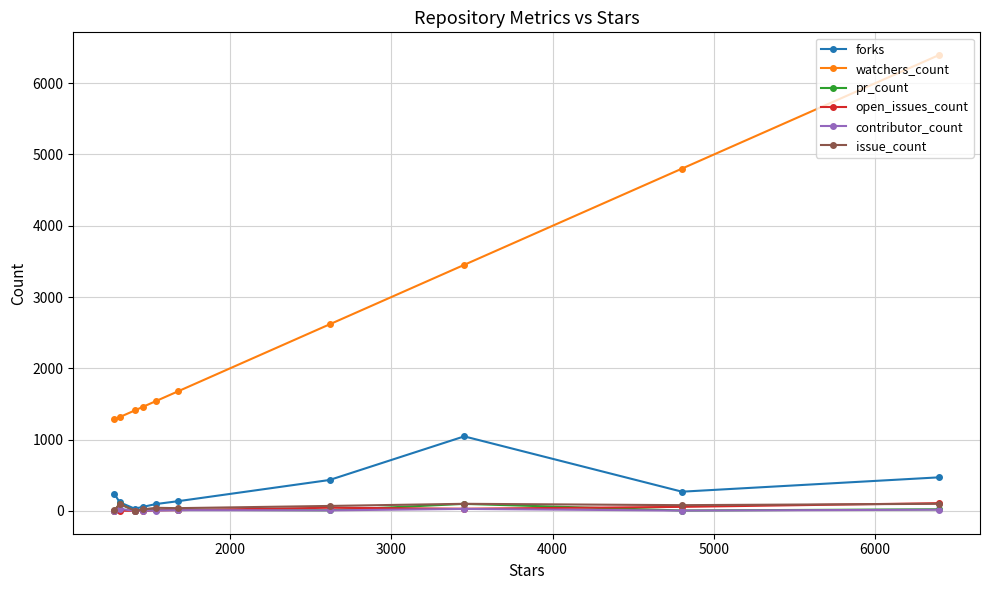

What is the difference between the maximum and minimum values in the forks series?

1014